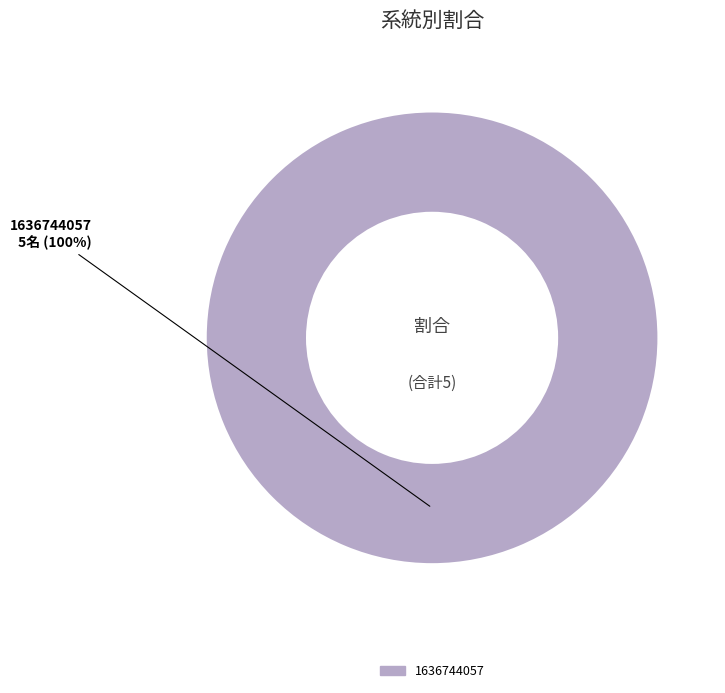

The 1636744057 slice represents 90% of the pie. True or false?

False